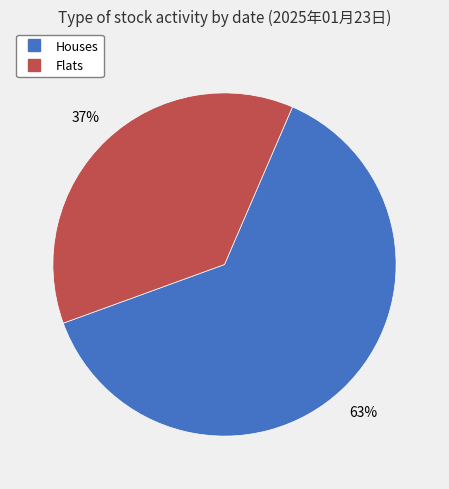

Is there a majority slice in this chart?

Yes